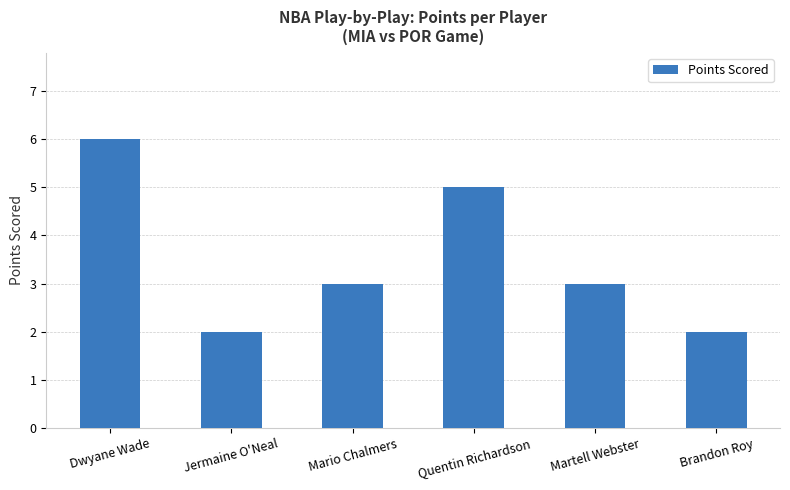

What is the sum of all values?

21